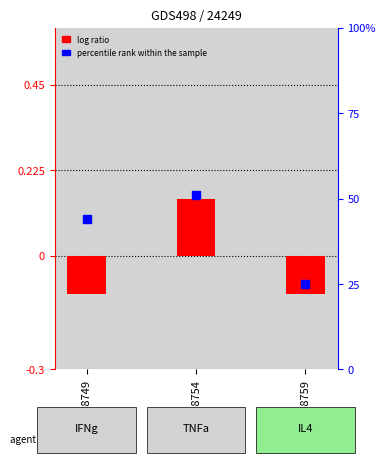

At which category is the sum across all series the highest?

GSM8754